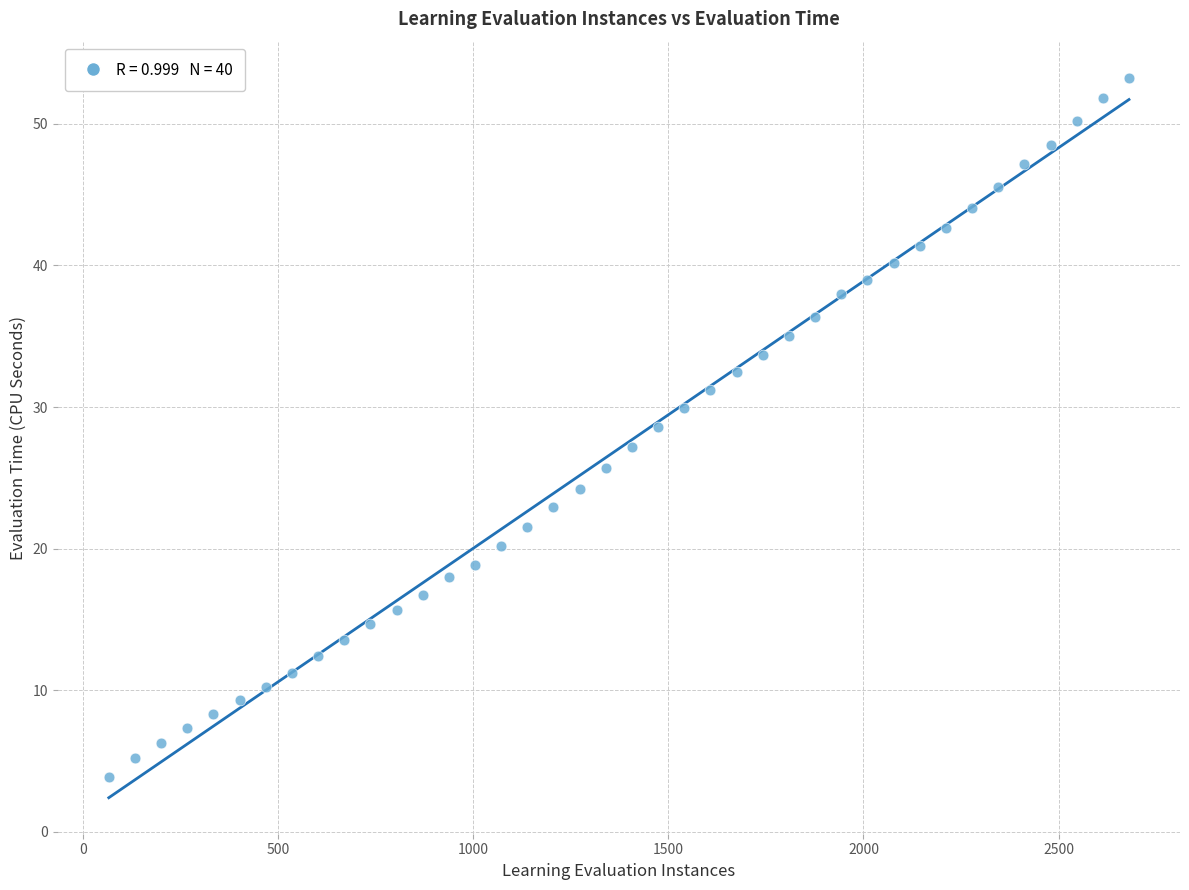

What is the range of X values (max minus min)?

2613.0